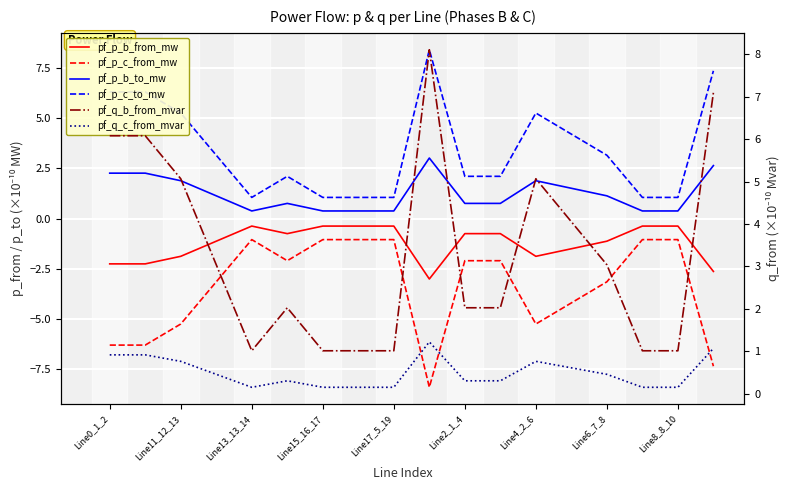

What value does the pf_p_b_from_mw series have at Line8_8_10?

-0.4